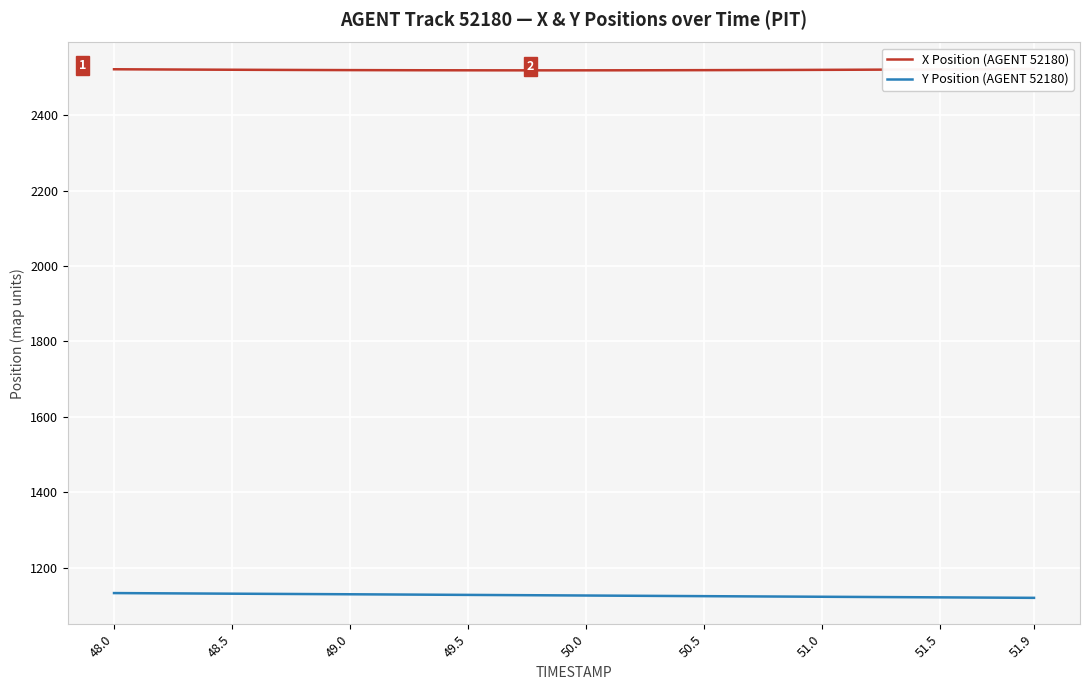

Is it true that Y Position (AGENT 52180) equals 249.8 at 50.0?

False